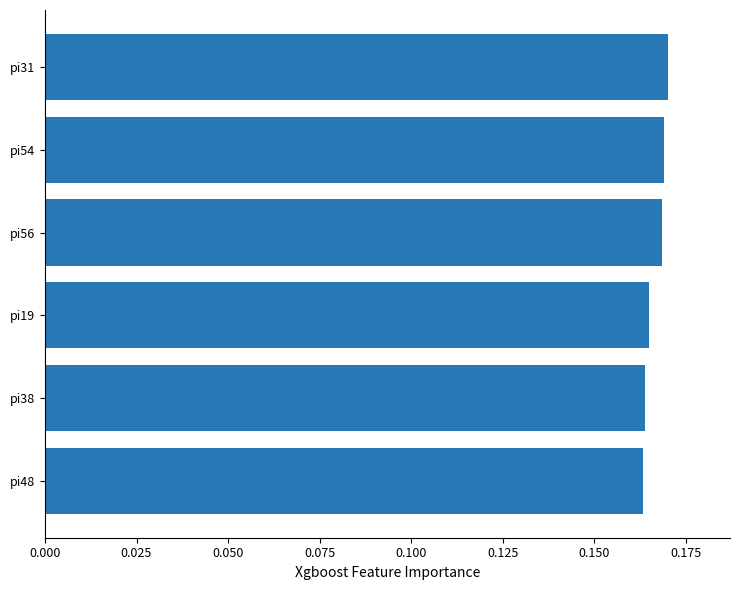

How many values are between 0 and 1?

6